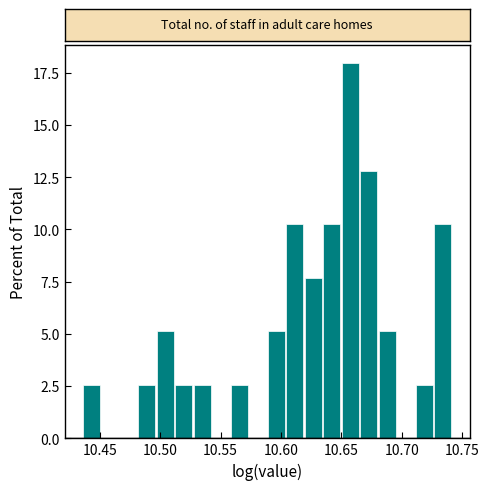

Around what value on the x-axis is the tallest bar? Give the approximate position of its centre, as read against the axis.

10.655